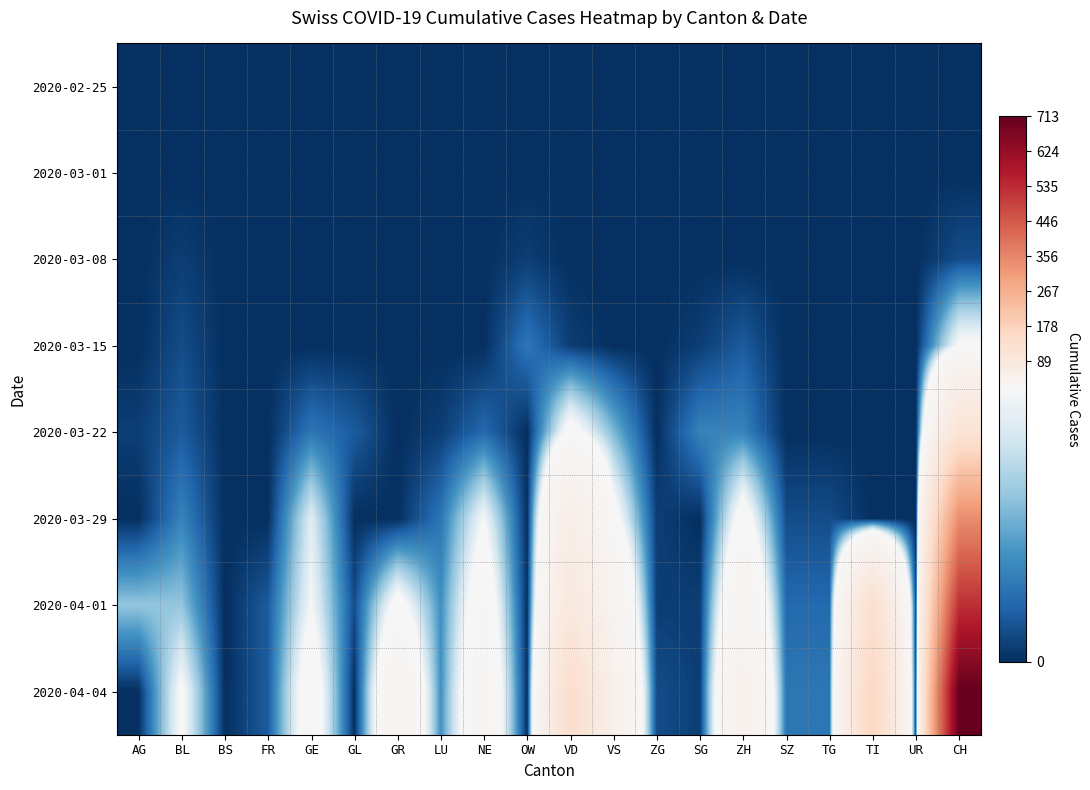

Reading right to left, transcribe all the data shown in this chart.

2020-02-25: CH=0	UR=0	TI=0	TG=0	SZ=0	ZH=0	SG=0	ZG=0	VS=0	VD=0	OW=0	NE=0	LU=0	GR=0	GL=0	GE=0	FR=0	BS=0	BL=0	AG=0
2020-03-01: CH=0	UR=0	TI=0	TG=0	SZ=0	ZH=0	SG=0	ZG=0	VS=0	VD=0	OW=0	NE=0	LU=0	GR=0	GL=0	GE=0	FR=0	BS=0	BL=0	AG=0
2020-03-08: CH=2	UR=0	TI=0	TG=0	SZ=0	ZH=0	SG=0	ZG=0	VS=0	VD=0	OW=1	NE=0	LU=0	GR=0	GL=0	GE=0	FR=0	BS=0	BL=1	AG=0
2020-03-15: CH=19	UR=0	TI=0	TG=0	SZ=0	ZH=3	SG=1	ZG=0	VS=0	VD=1	OW=5	NE=0	LU=0	GR=0	GL=0	GE=0	FR=0	BS=0	BL=2	AG=0
2020-03-22: CH=110	UR=0	TI=0	TG=0	SZ=0	ZH=6	SG=6	ZG=0	VS=10	VD=21	OW=0	NE=4	LU=1	GR=0	GL=3	GE=5	FR=0	BS=0	BL=3	AG=1
2020-03-29: CH=343	UR=0	TI=0	TG=2	SZ=2	ZH=22	SG=0	ZG=1	VS=21	VD=66	OW=0	NE=18	LU=5	GR=0	GL=0	GE=16	FR=0	BS=0	BL=6	AG=0
2020-04-01: CH=528	UR=1	TI=132	TG=4	SZ=4	ZH=36	SG=1	ZG=1	VS=37	VD=92	OW=0	NE=25	LU=7	GR=21	GL=2	GE=18	FR=3	BS=0	BL=11	AG=11
2020-04-04: CH=713	UR=1	TI=165	TG=5	SZ=5	ZH=49	SG=1	ZG=2	VS=51	VD=138	OW=0	NE=31	LU=7	GR=37	GL=0	GE=24	FR=3	BS=0	BL=19	AG=0